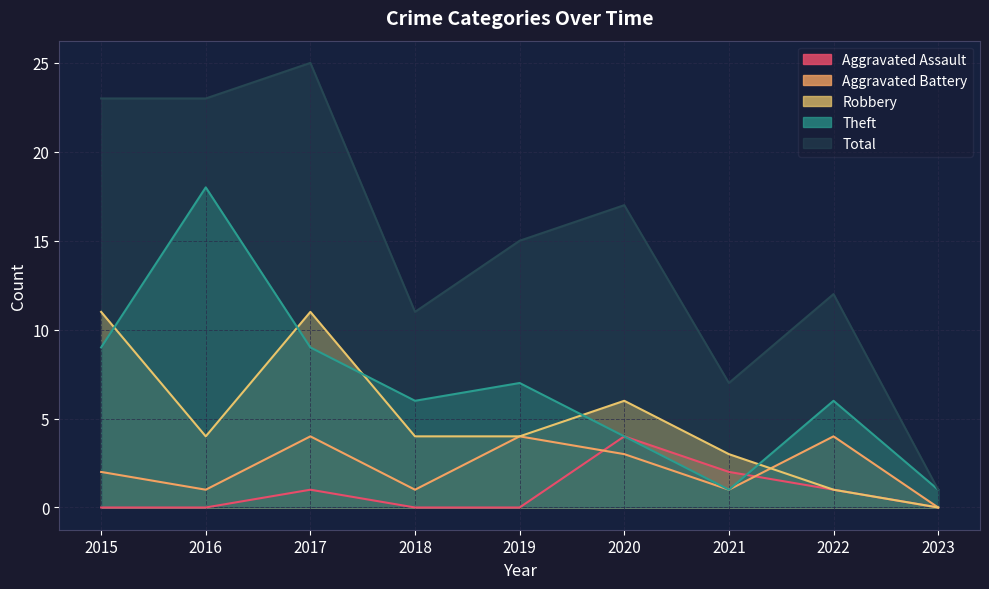

Reading left to right, extract all data points from this chart.

Aggravated Assault: 0	0	1	0	0	4	2	1	0
Aggravated Battery: 2	1	4	1	4	3	1	4	0
Robbery: 11	4	11	4	4	6	3	1	0
Theft: 9	18	9	6	7	4	1	6	1
Total: 23	23	25	11	15	17	7	12	1